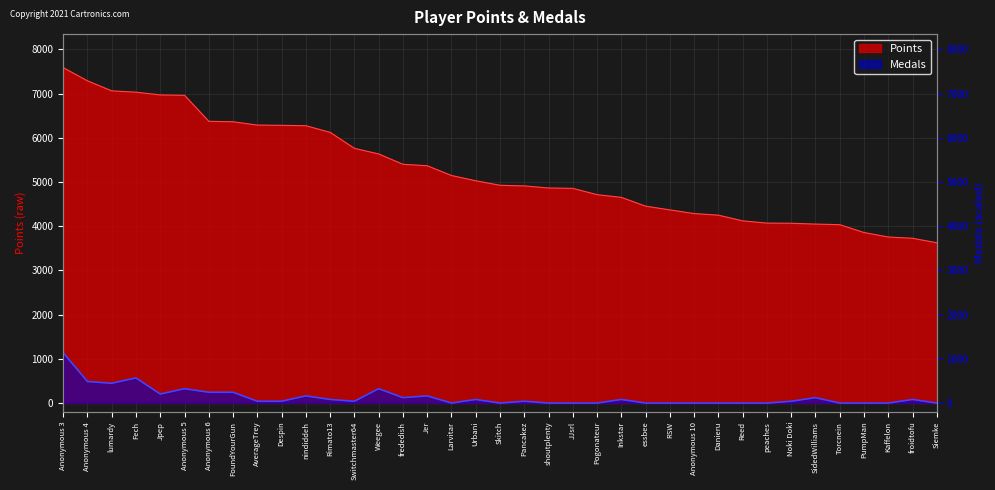

Which category has the lowest value across all series?

Larvitar